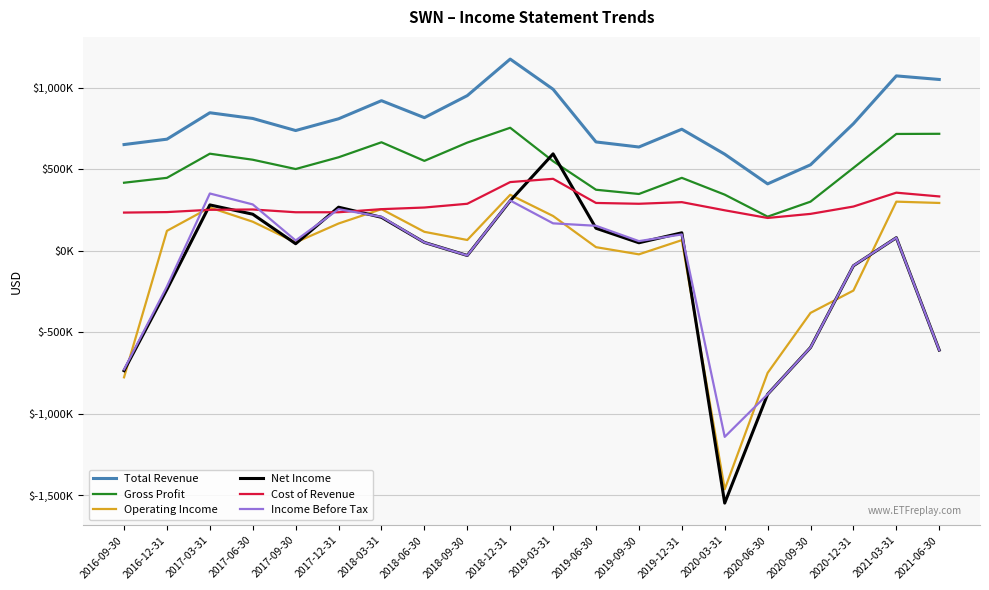

What are all the series names shown in the legend?

Total Revenue, Gross Profit, Operating Income, Net Income, Cost of Revenue, Income Before Tax